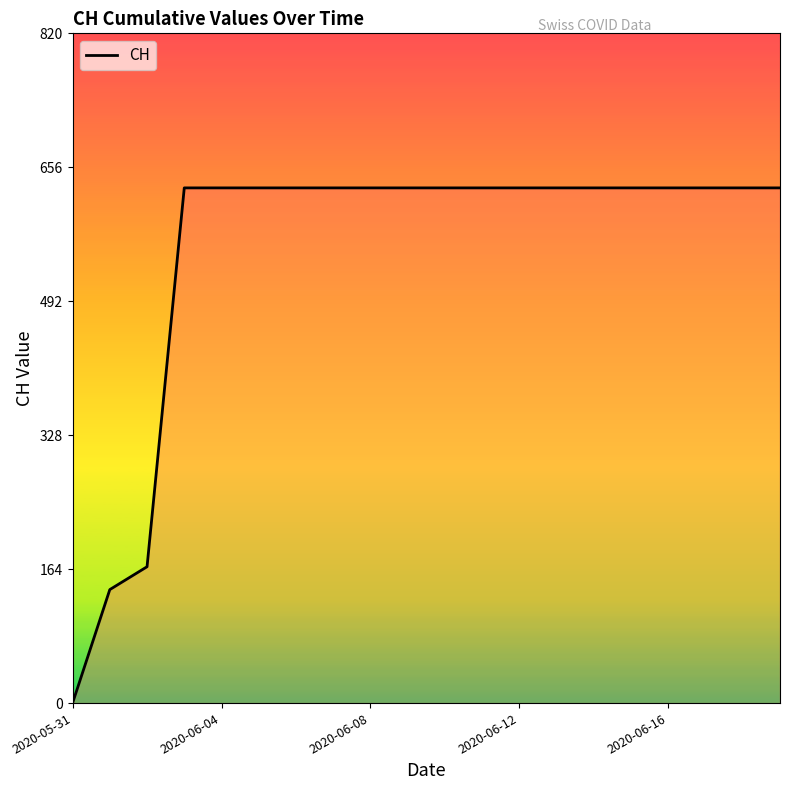

What is the maximum value shown in the chart?

631